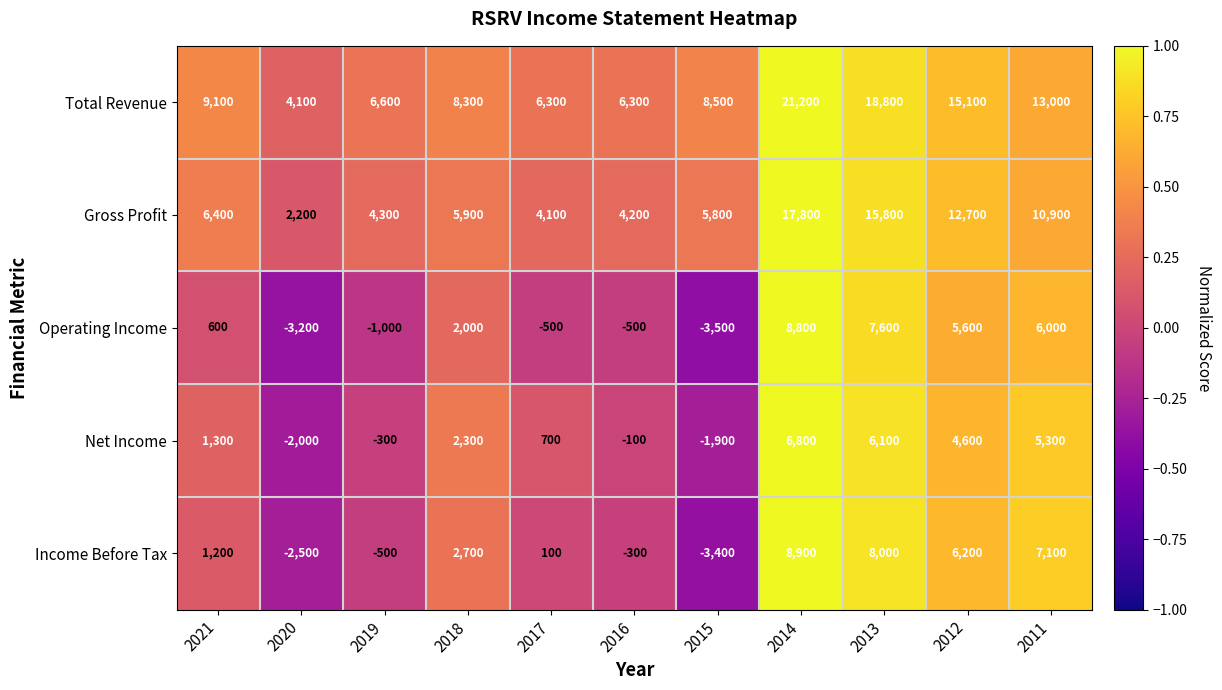

What is the spread (max minus min) of values at 2020?

7300